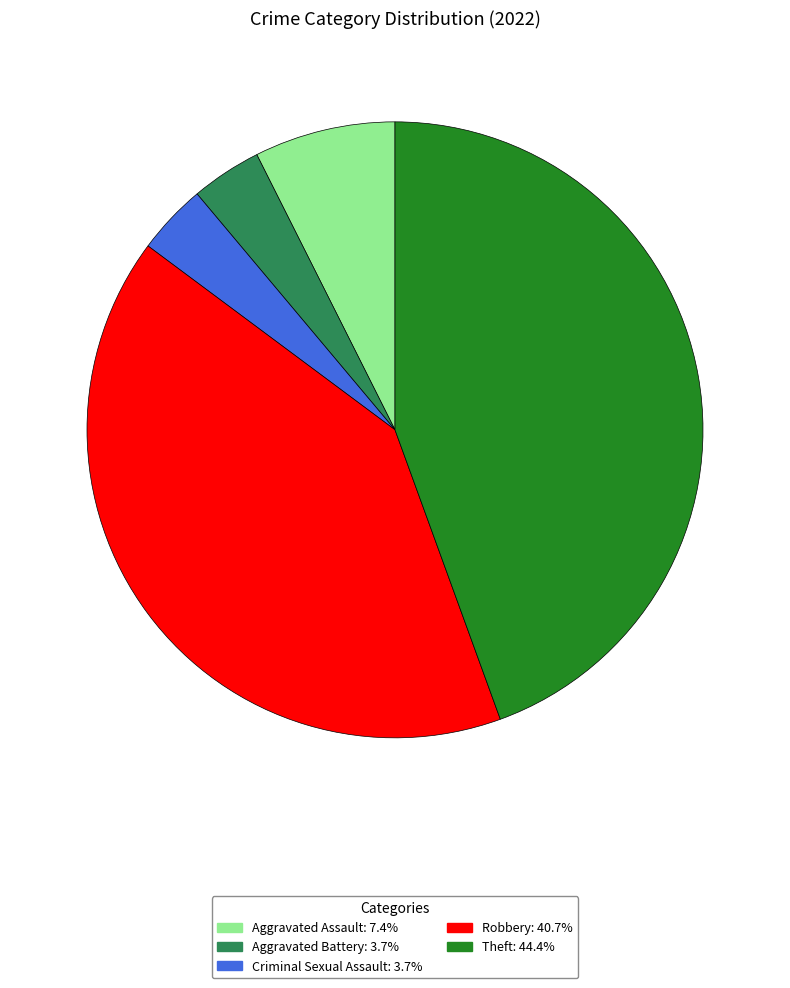

Is there a majority slice in this chart?

No